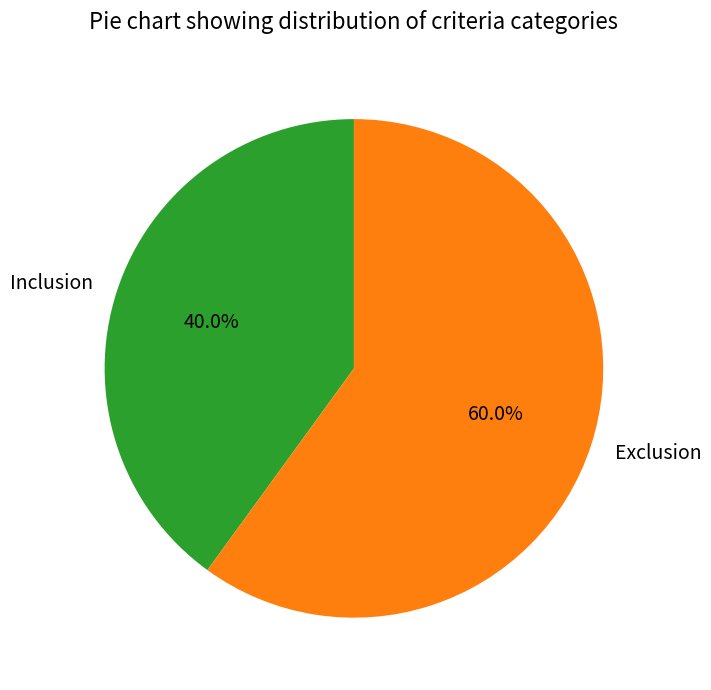

Approximately how many times larger is the value at Exclusion compared to Inclusion?

1.5